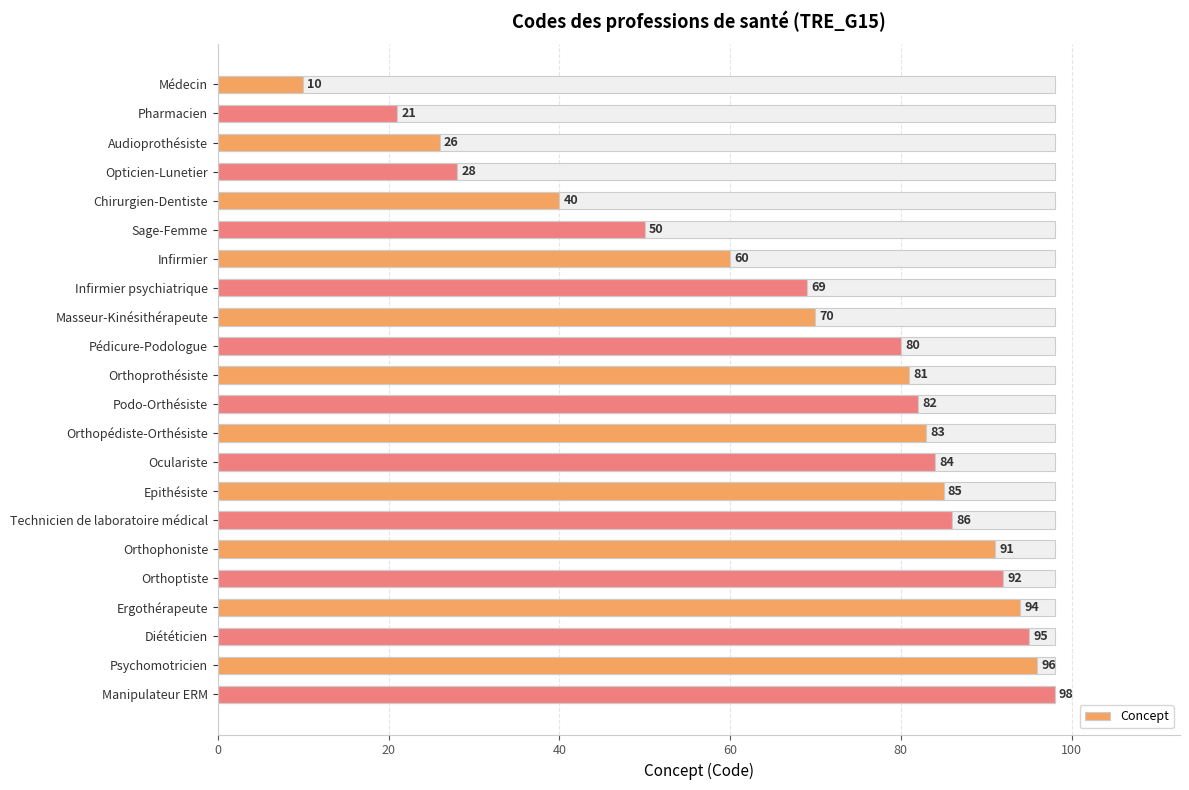

What is the value of the 21st bar from the left?

21